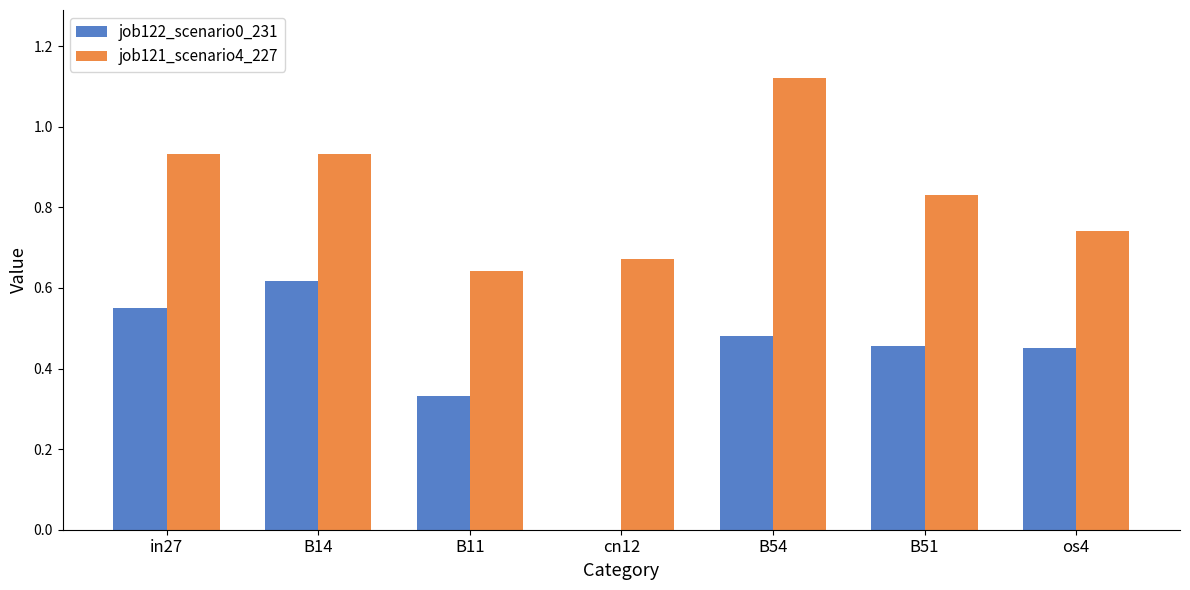

How many groups of bars are there?

7